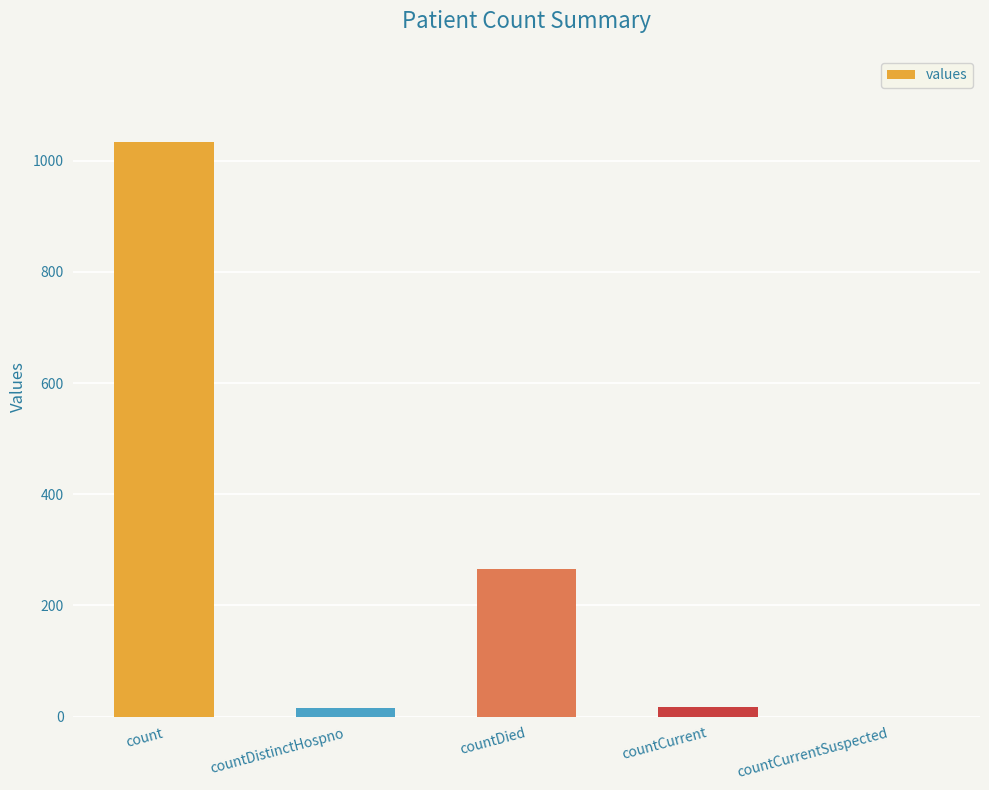

What is the difference between the values at count and countCurrentSuspected?

1034